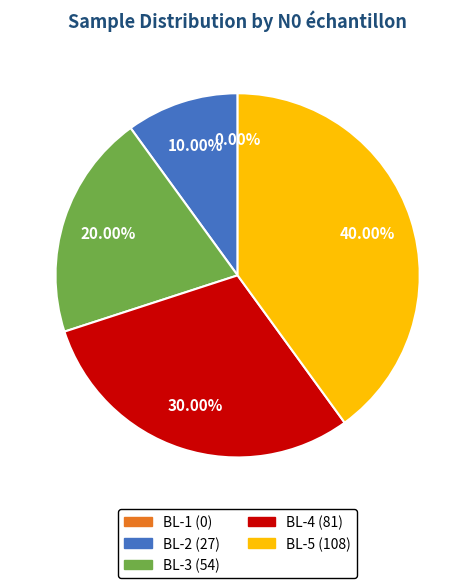

Which slice is the largest?

BL-5